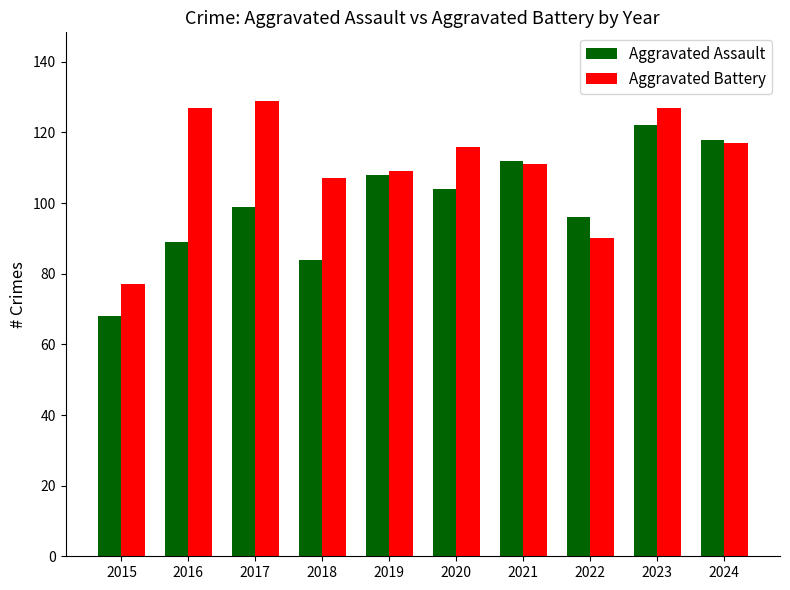

At which category is the sum across all series the highest?

2023